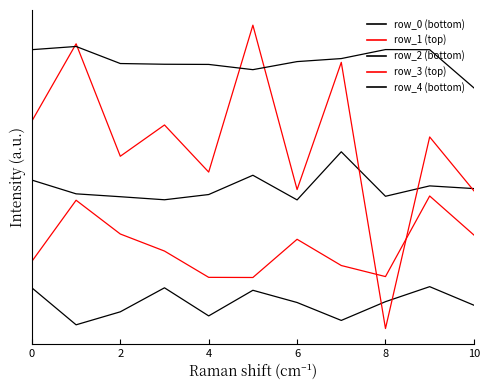

Does the chart have visible grid lines?

No